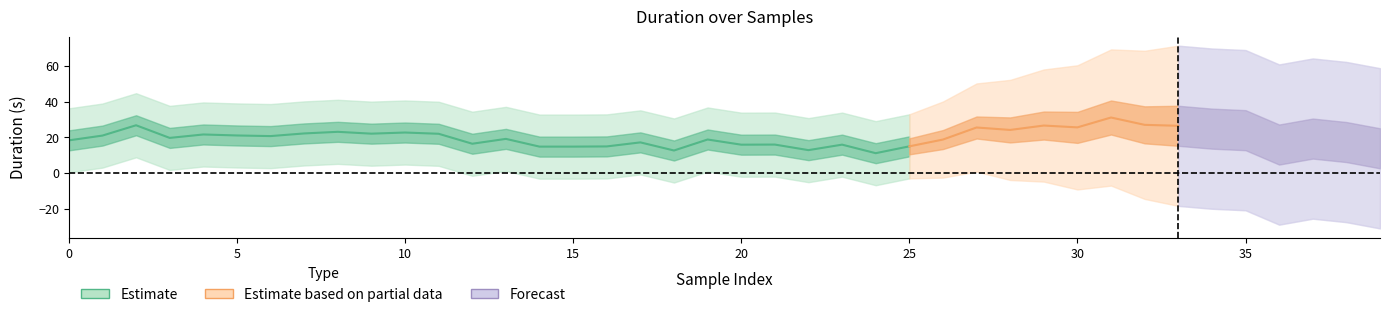

Which label corresponds to the largest value in the chart?

33